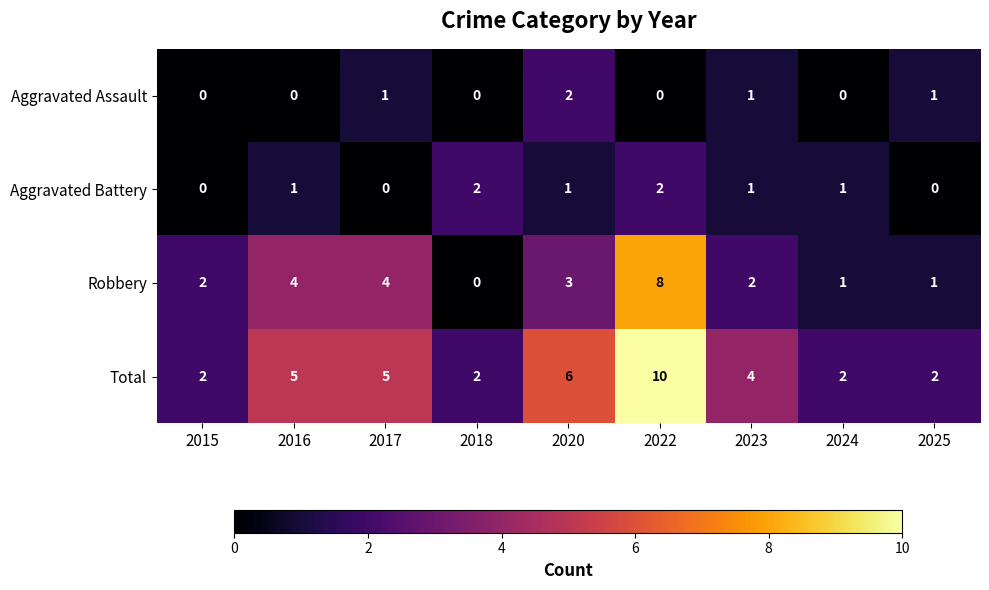

Is it true that Total equals 1 at 2025?

False